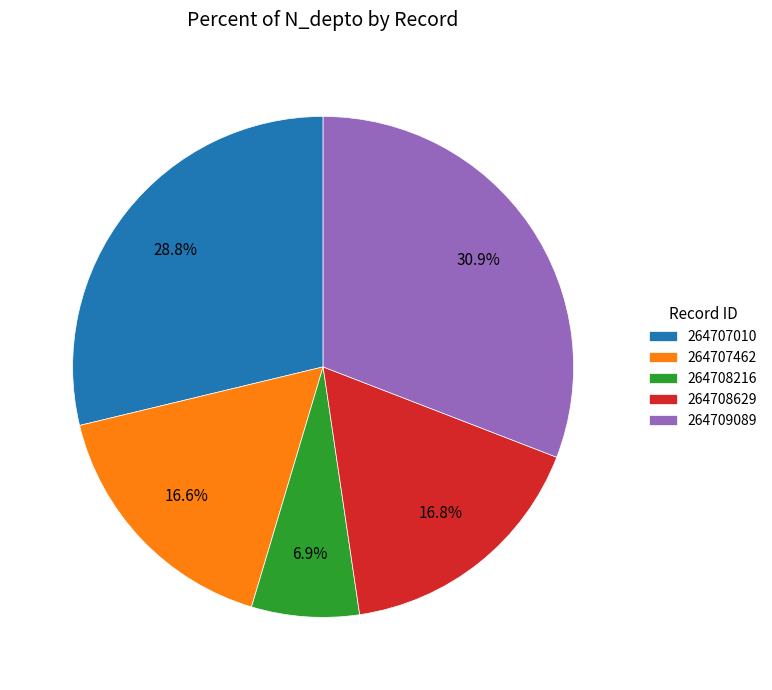

Is it true that 264707462 is 17% of the pie?

True